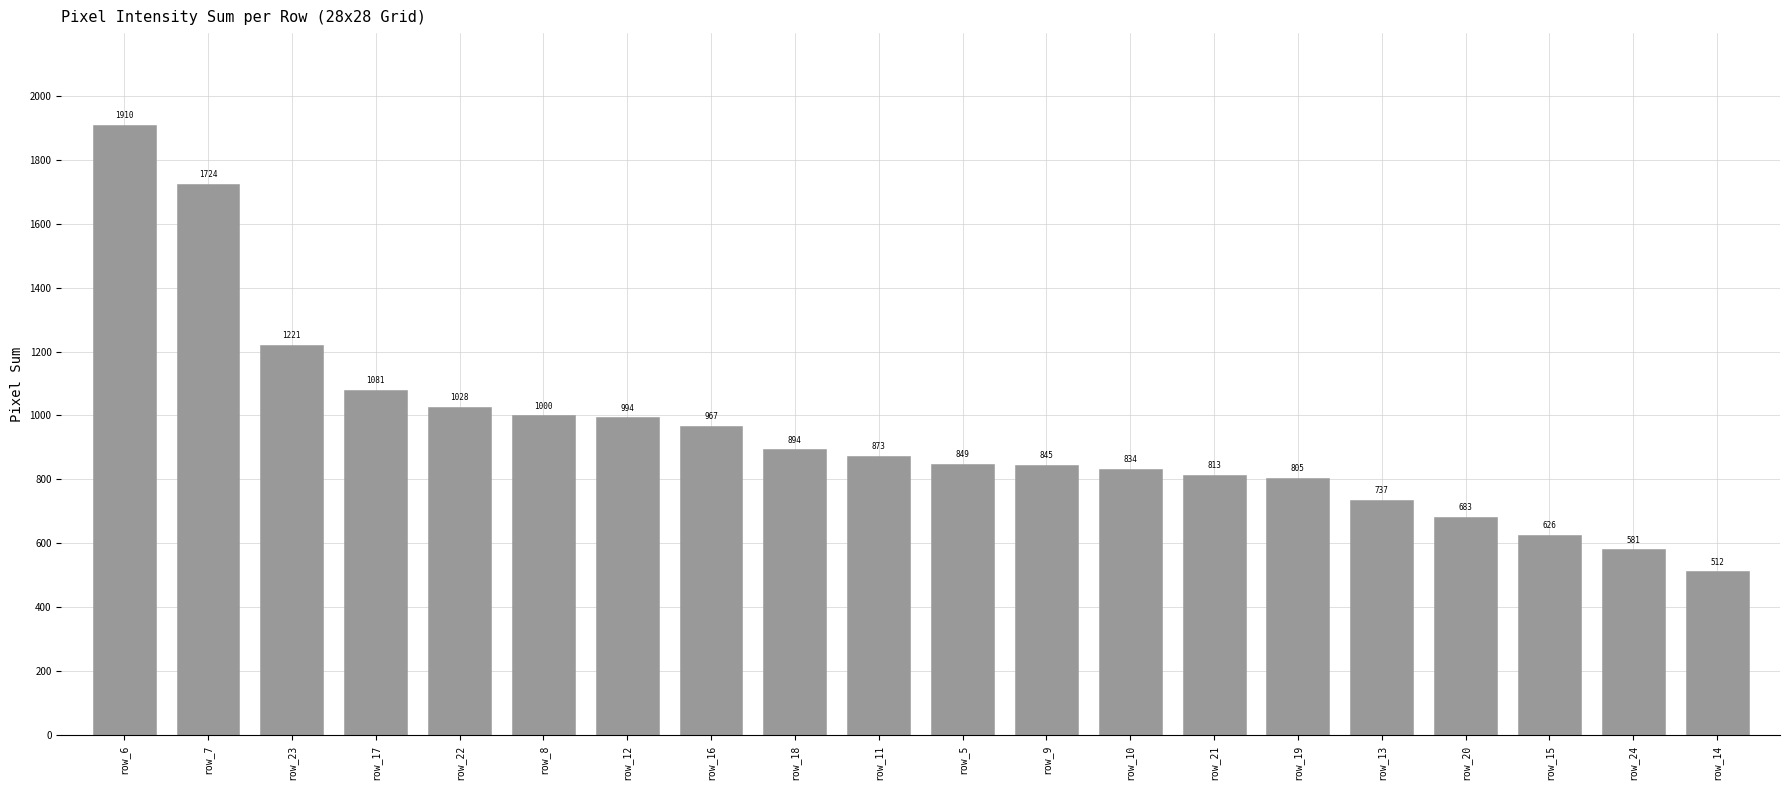

Reading right to left, list all the values displayed in this chart.

row_14=512	row_24=581	row_15=626	row_20=683	row_13=737	row_19=805	row_21=813	row_10=834	row_9=845	row_5=849	row_11=873	row_18=894	row_16=967	row_12=994	row_8=1000	row_22=1028	row_17=1081	row_23=1221	row_7=1724	row_6=1910